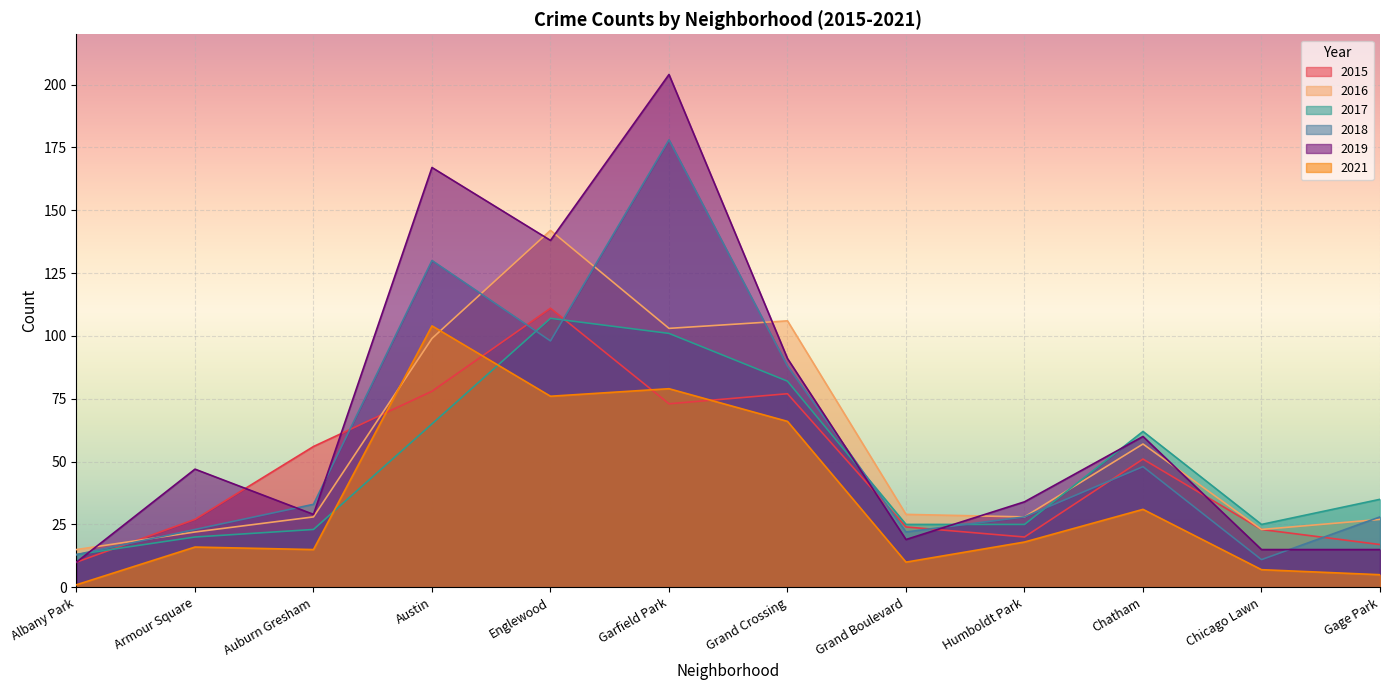

What is the label of the 1st point from the left?

Albany Park